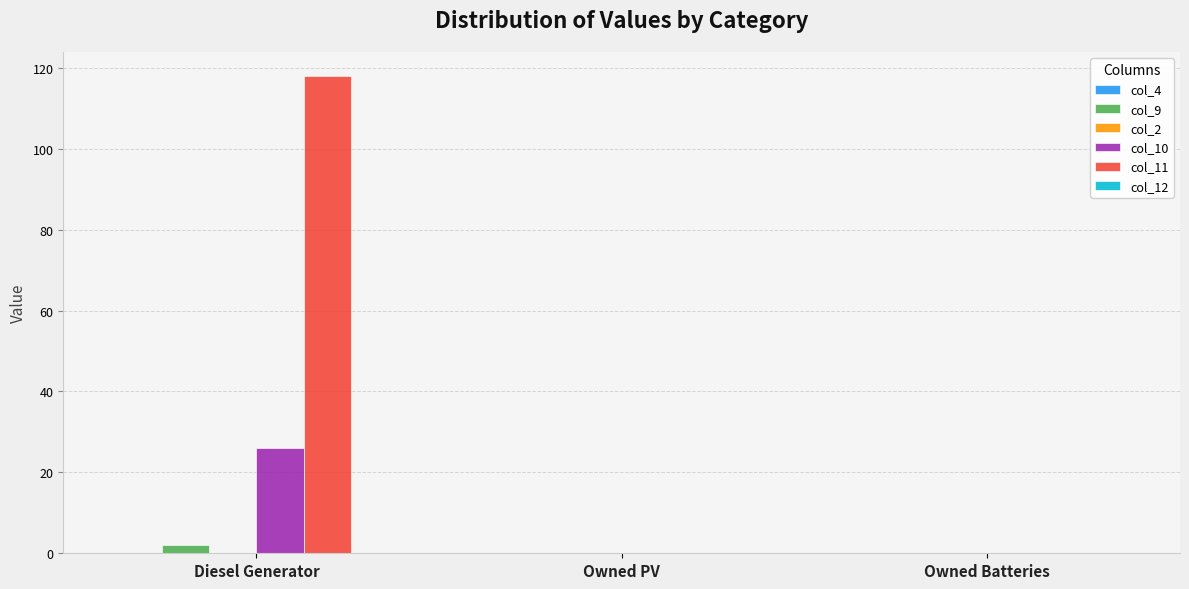

Does the chart contain stacked bars?

No